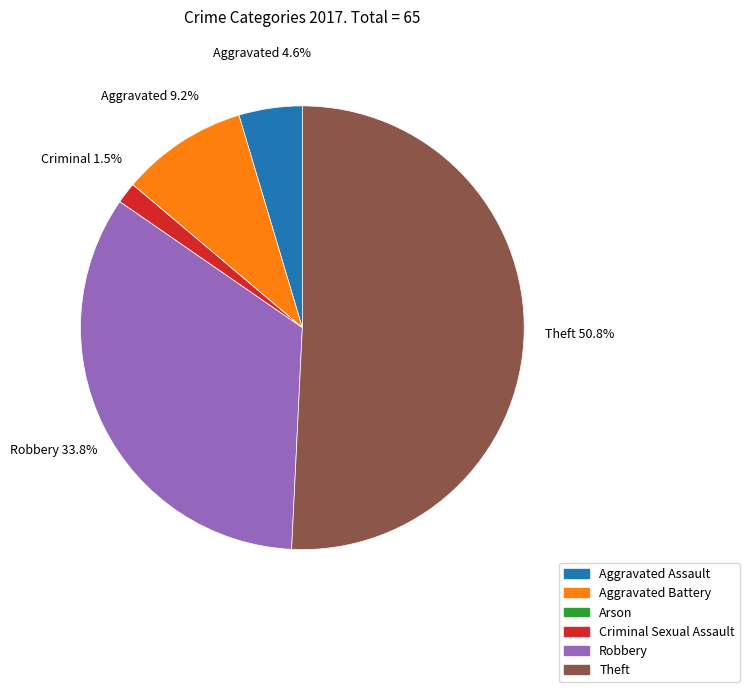

What is the largest slice in the pie chart?

Theft